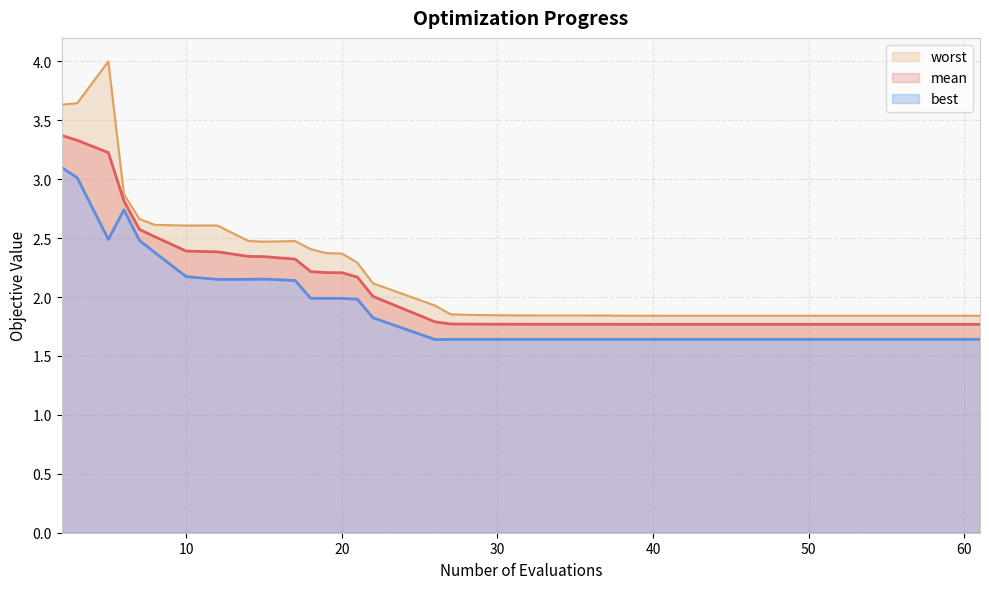

What is the maximum value for mean?

3.4